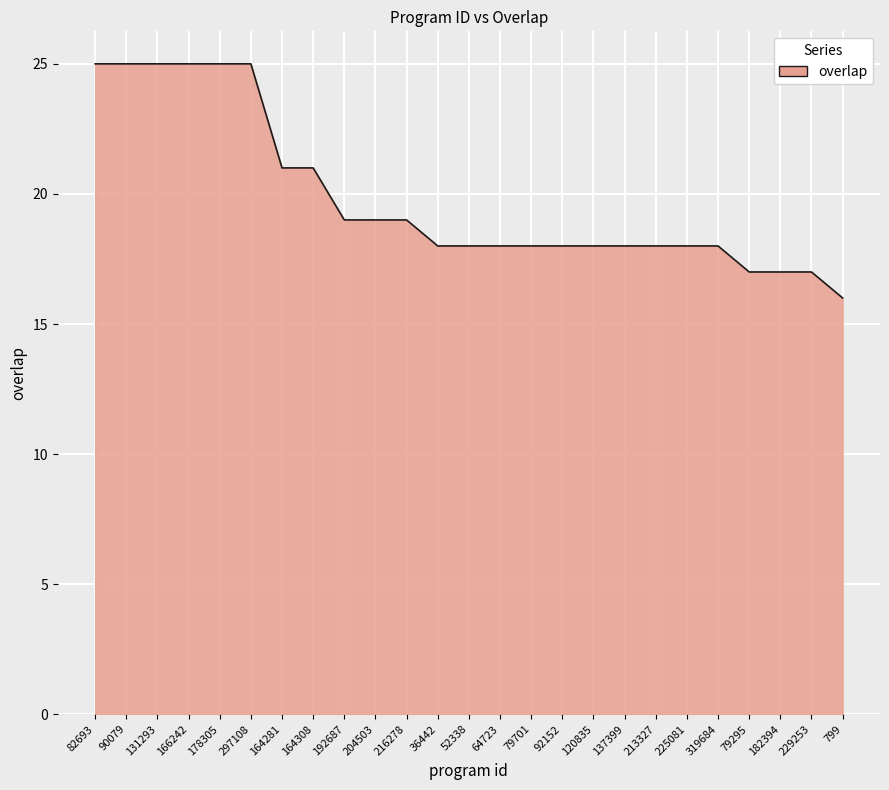

True or false: the data shows 11 at 229253.

False